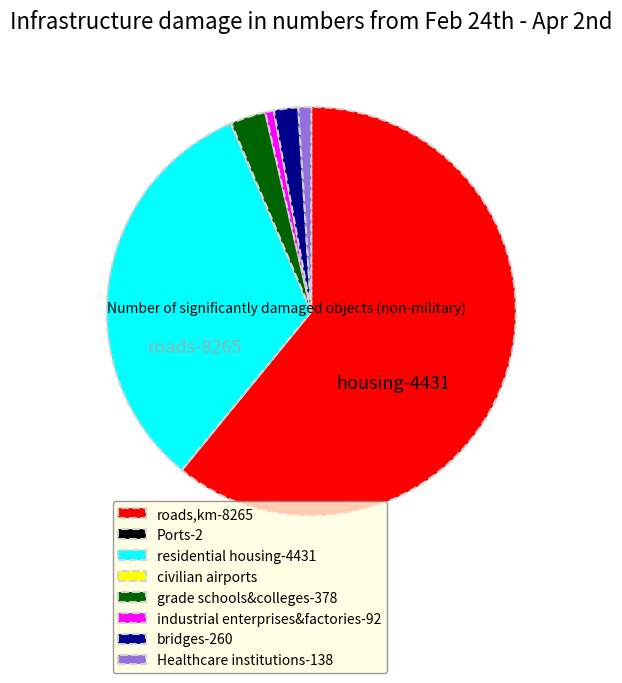

True or false: bridges-260 accounts for 2% of the total.

True